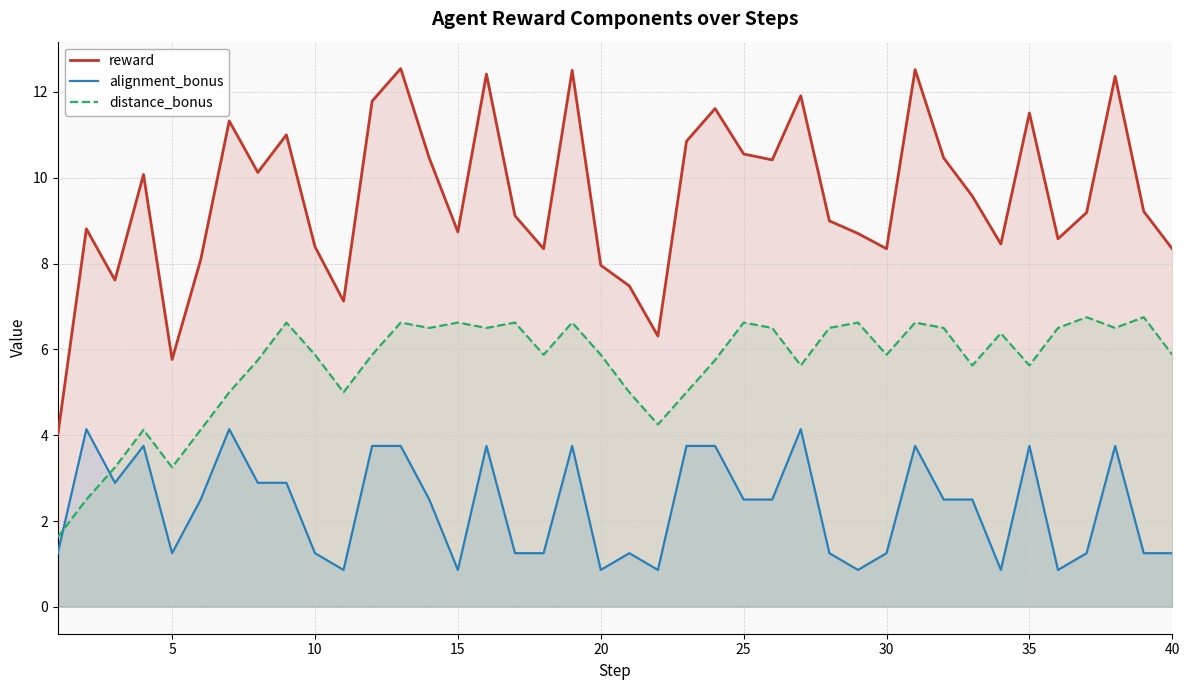

True or false: reward and alignment_bonus intersect in this chart.

False